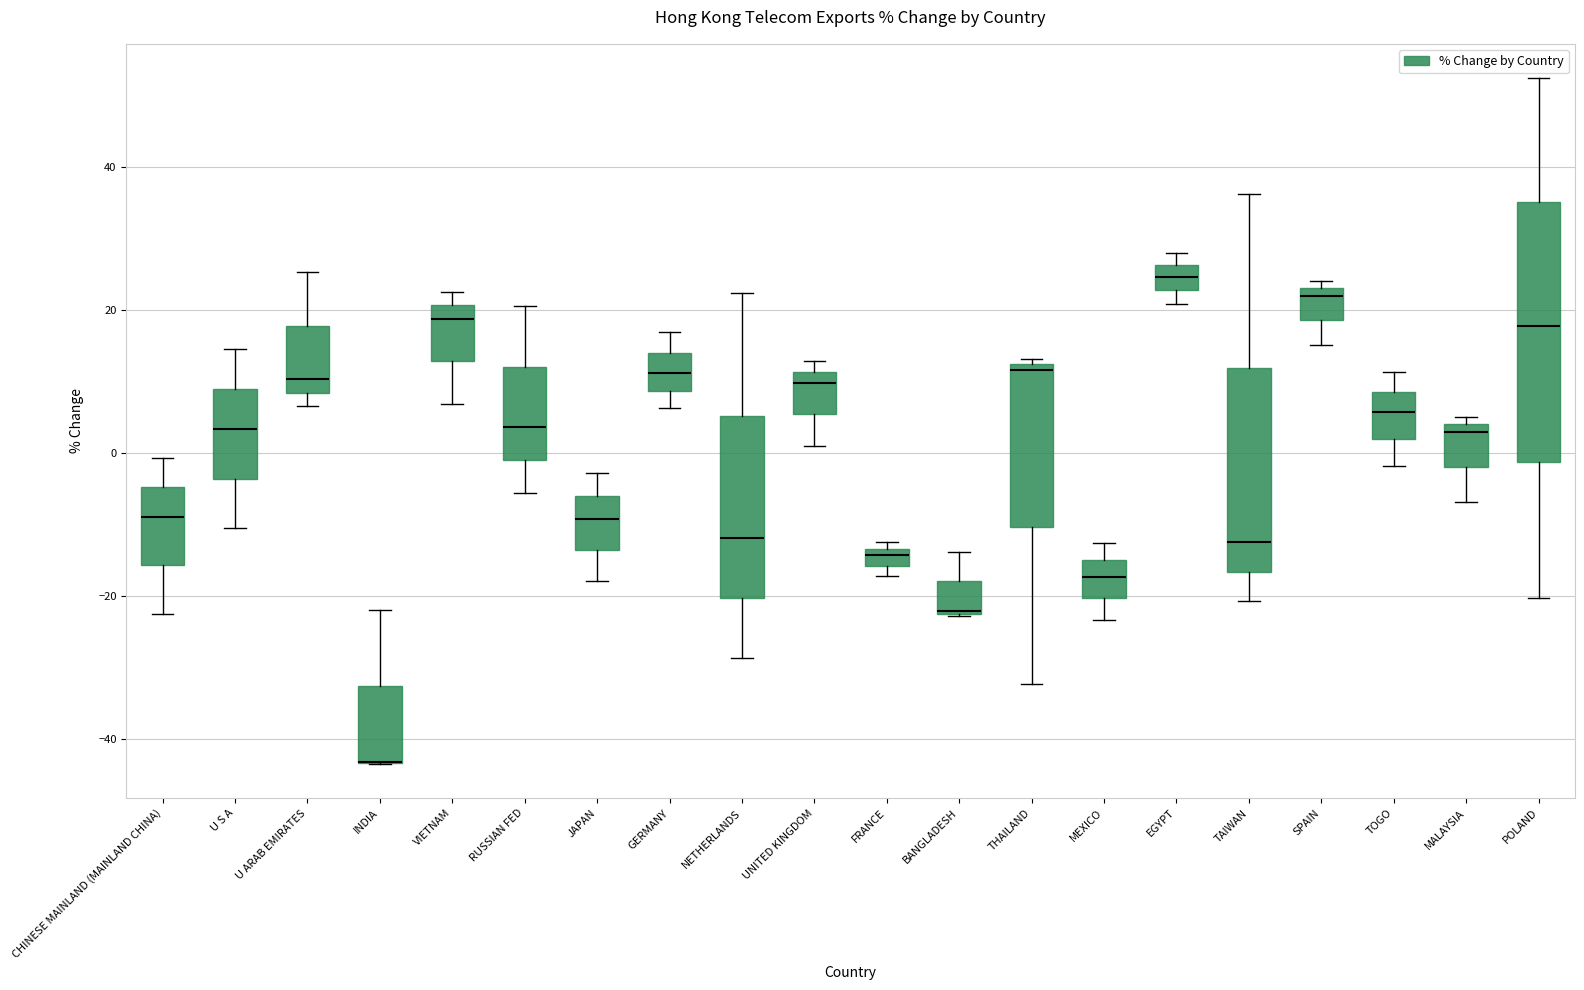

Comparing the boxes themselves (not the whiskers), which one is the tallest?

POLAND